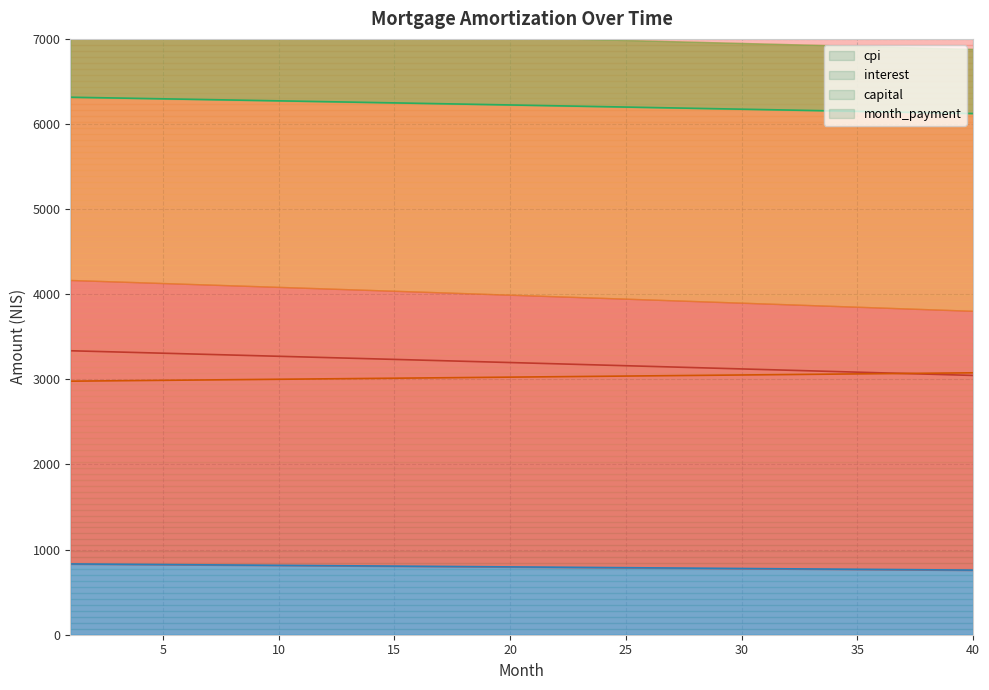

What is the spread (max minus min) of values at 9?

5459.9